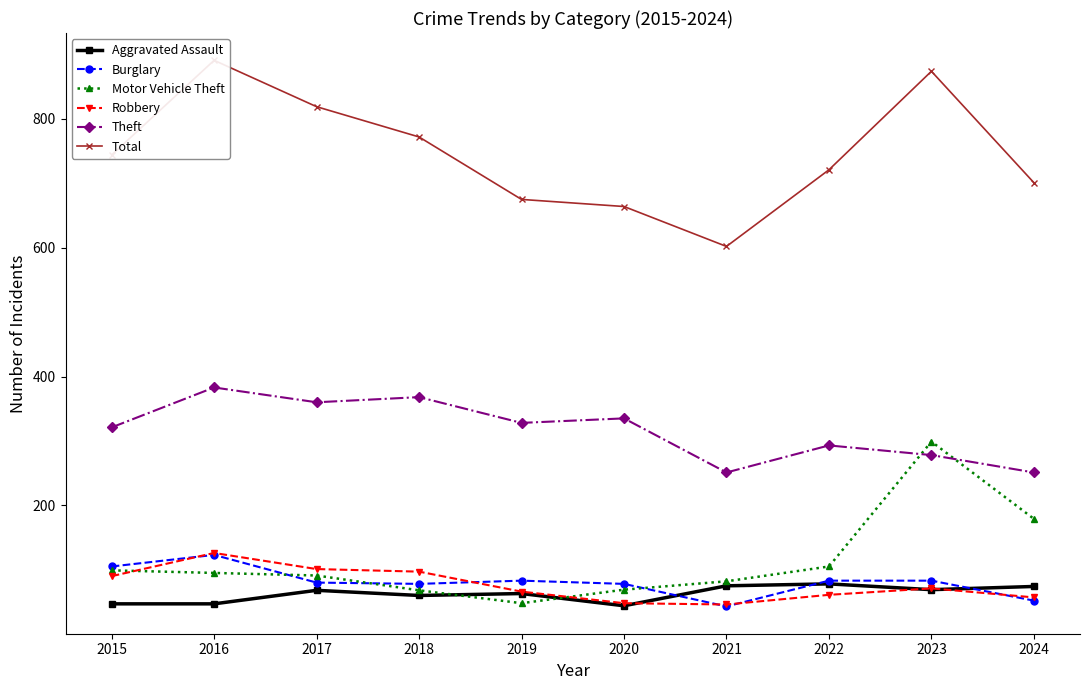

At how many categories does at least one series exceed 173?

10